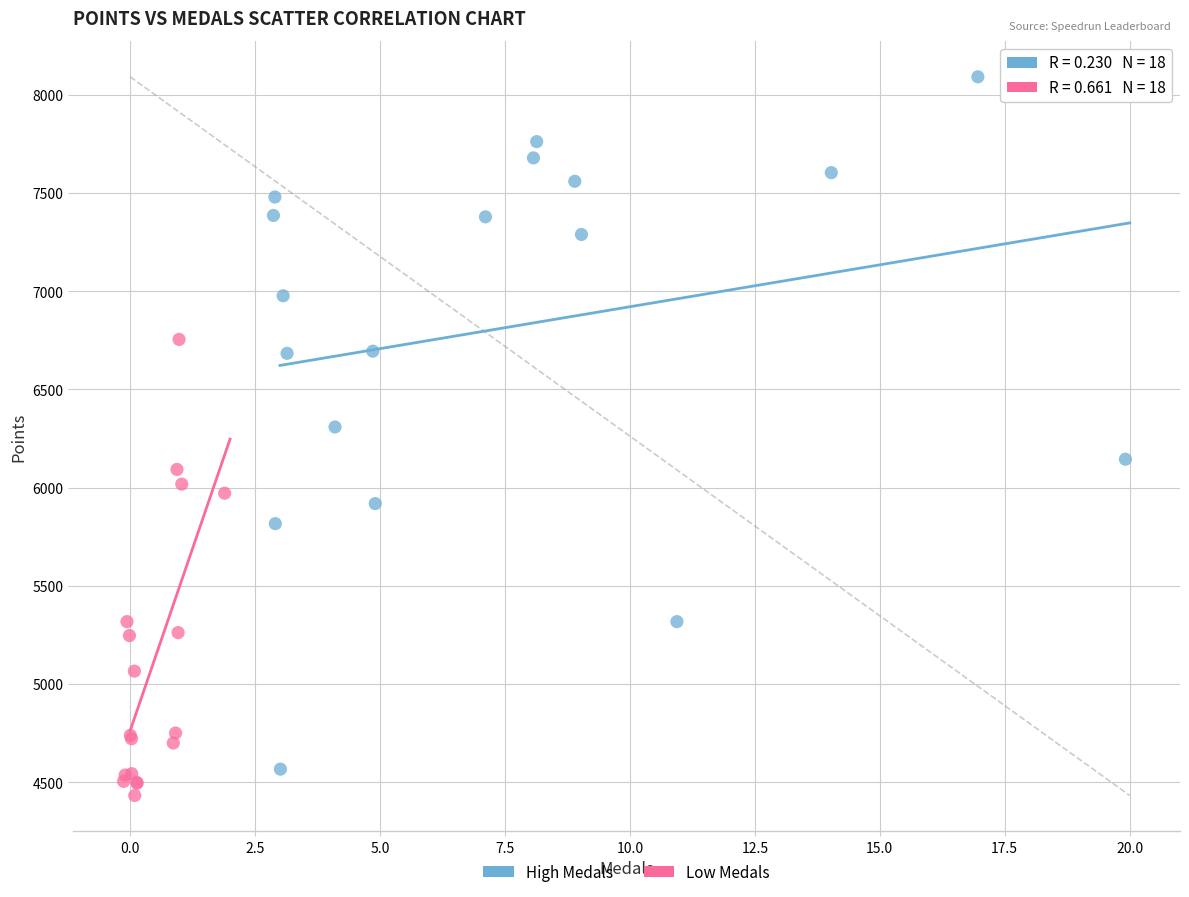

Which series reaches the maximum Y coordinate?

High Medals